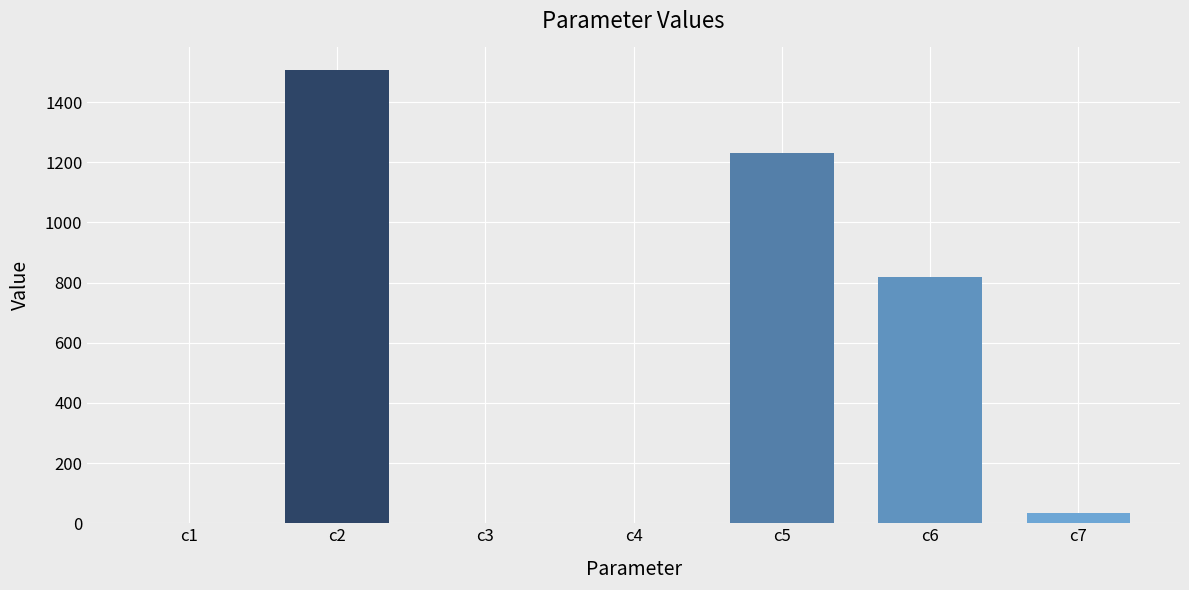

What is the ratio of the value at c5 to the value at c7?

34.8